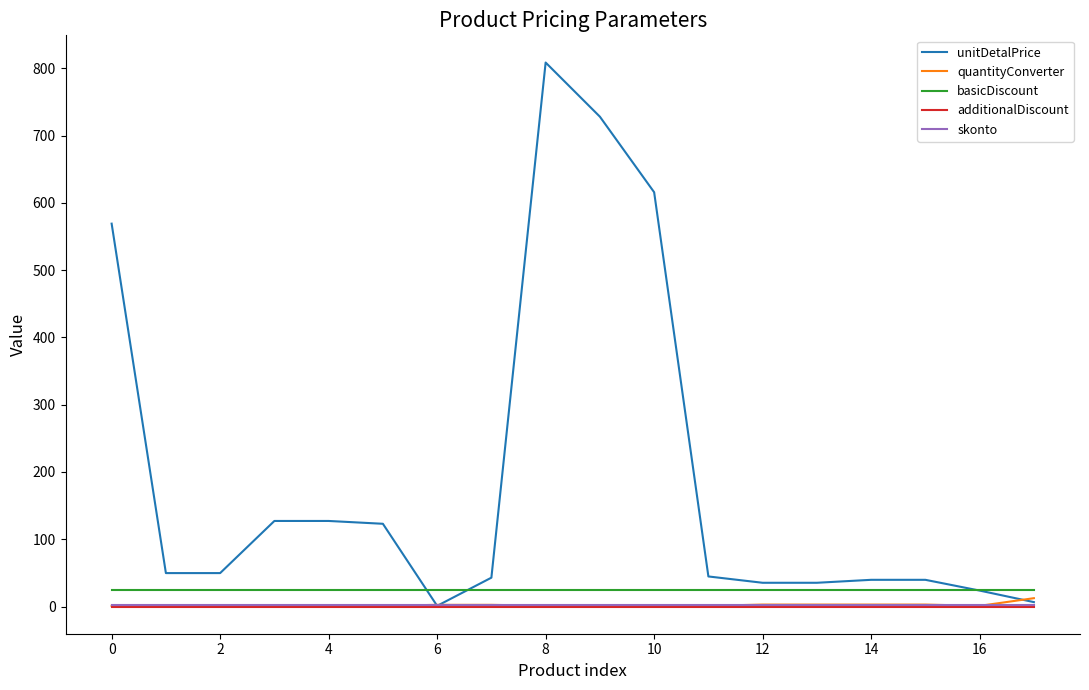

What is the maximum value shown in the chart?

808.7